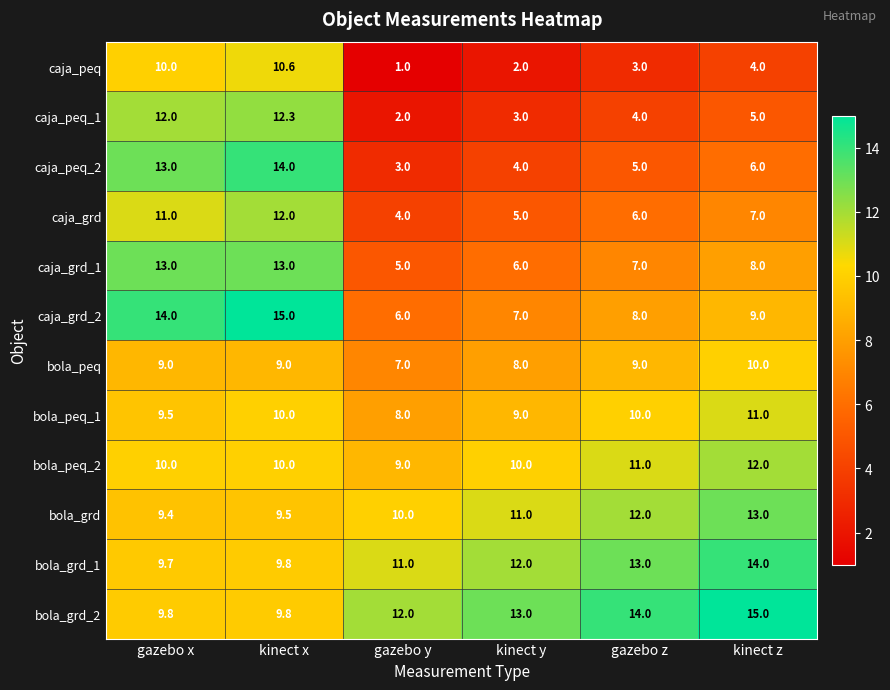

Which series has the largest total across all categories?

bola_grd_2